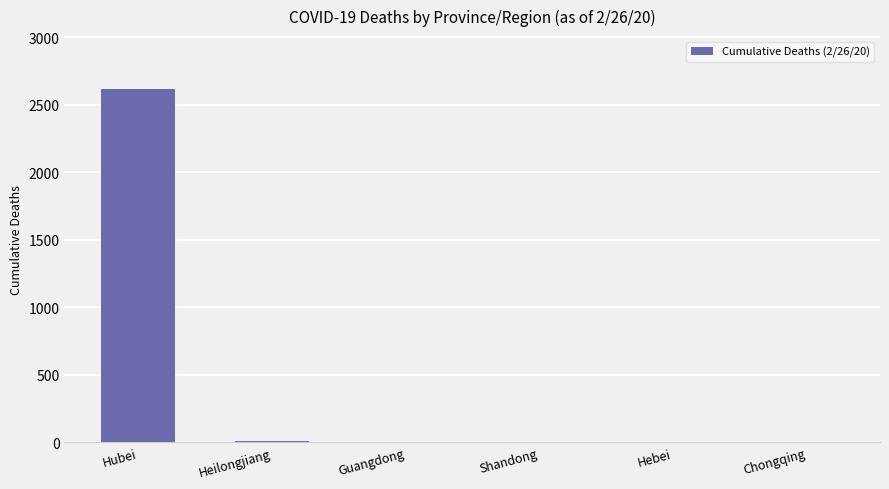

What is the sum of all values?

2652